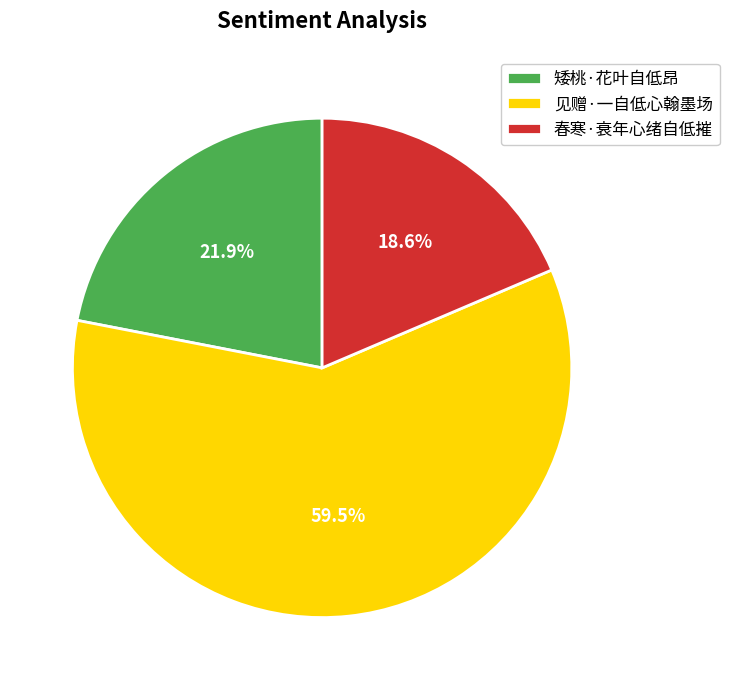

How many slices are in this pie chart?

3